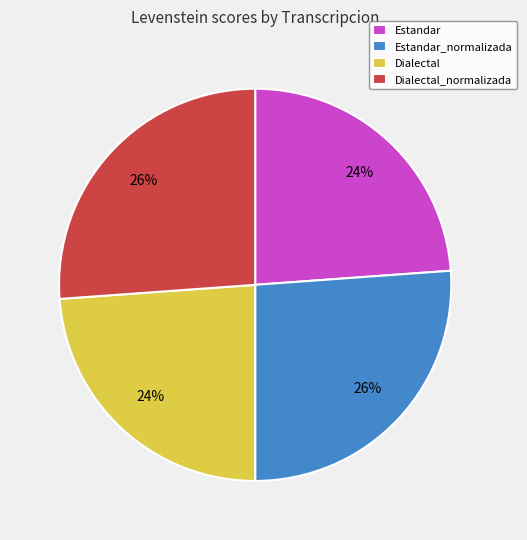

Is there any slice that represents more than half of the pie?

No